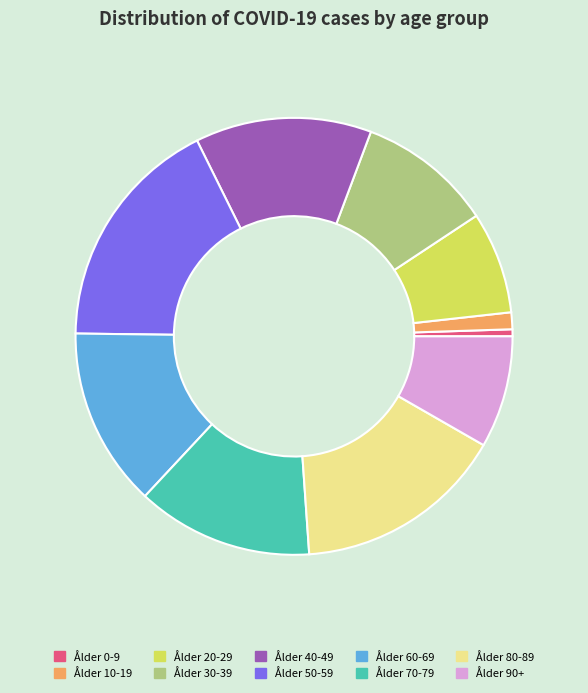

Does any single category account for the majority?

No